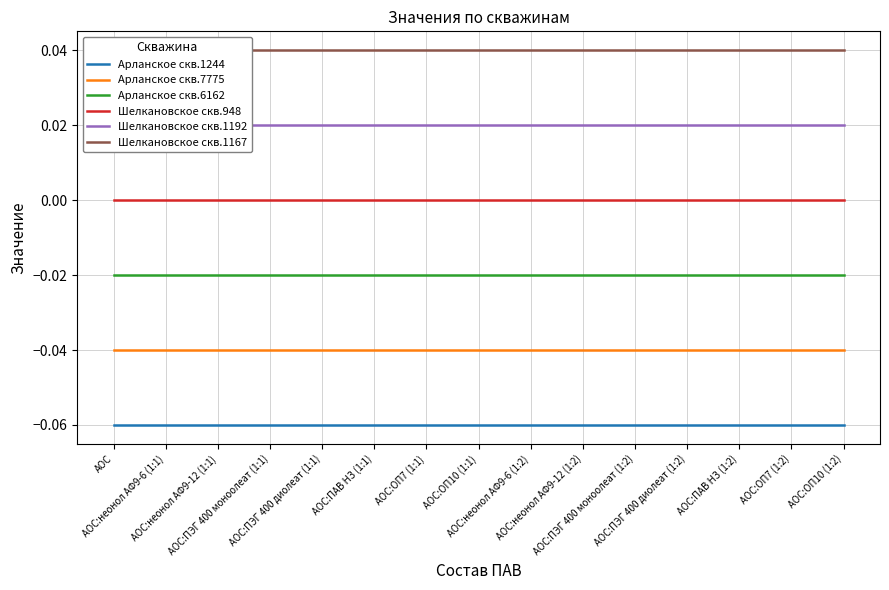

Reading right to left, extract all data points from this chart.

Арланское скв.1244: -0.1	-0.1	-0.1	-0.1	-0.1	-0.1	-0.1	-0.1	-0.1	-0.1	-0.1	-0.1	-0.1	-0.1	-0.1
Арланское скв.7775: -0.0	-0.0	-0.0	-0.0	-0.0	-0.0	-0.0	-0.0	-0.0	-0.0	-0.0	-0.0	-0.0	-0.0	-0.0
Арланское скв.6162: -0.0	-0.0	-0.0	-0.0	-0.0	-0.0	-0.0	-0.0	-0.0	-0.0	-0.0	-0.0	-0.0	-0.0	-0.0
Шелкановское скв.948: 0.0	0.0	0.0	0.0	0.0	0.0	0.0	0.0	0.0	0.0	0.0	0.0	0.0	0.0	0.0
Шелкановское скв.1192: 0.0	0.0	0.0	0.0	0.0	0.0	0.0	0.0	0.0	0.0	0.0	0.0	0.0	0.0	0.0
Шелкановское скв.1167: 0.0	0.0	0.0	0.0	0.0	0.0	0.0	0.0	0.0	0.0	0.0	0.0	0.0	0.0	0.0